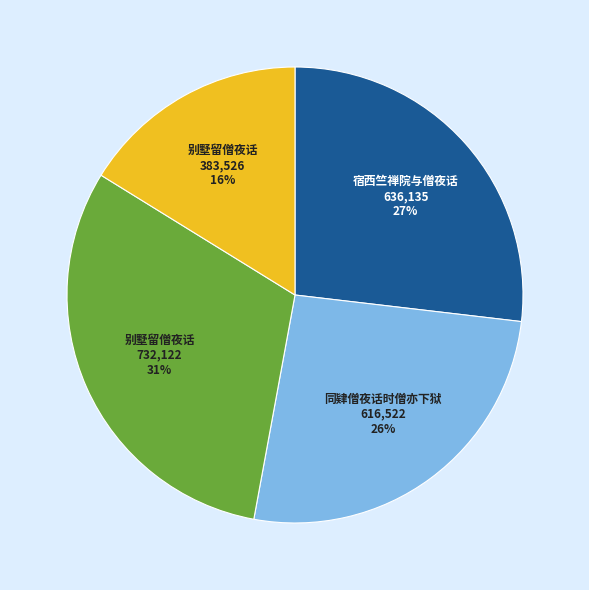

To the nearest percent, what is the difference between the largest and smallest slice percentages?

15%